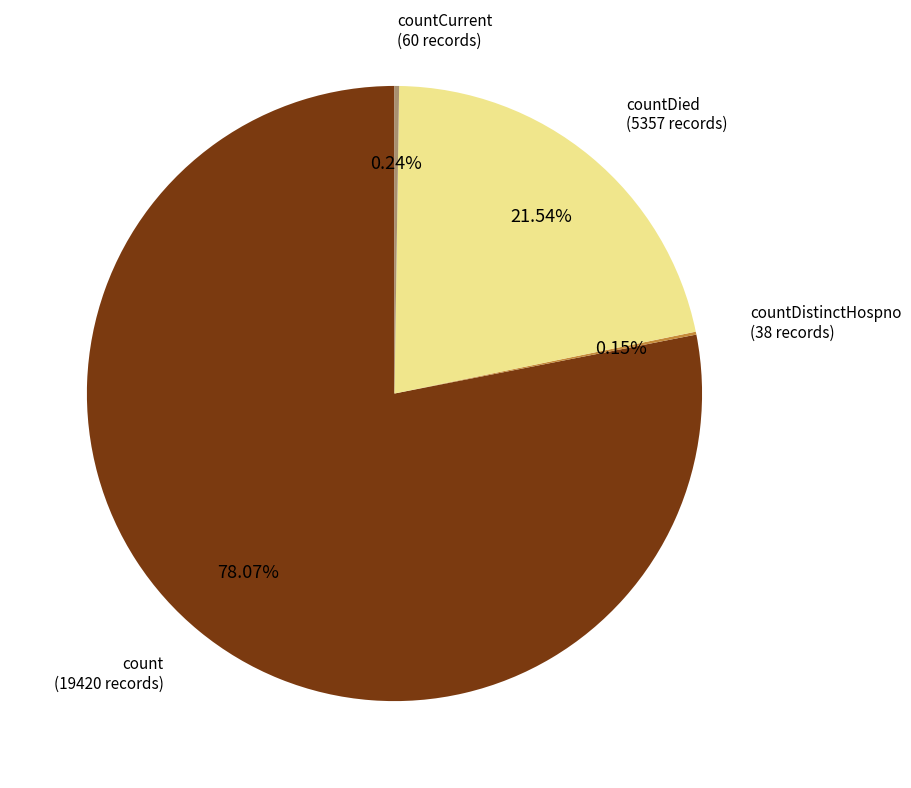

Is there any slice that represents more than half of the pie?

Yes